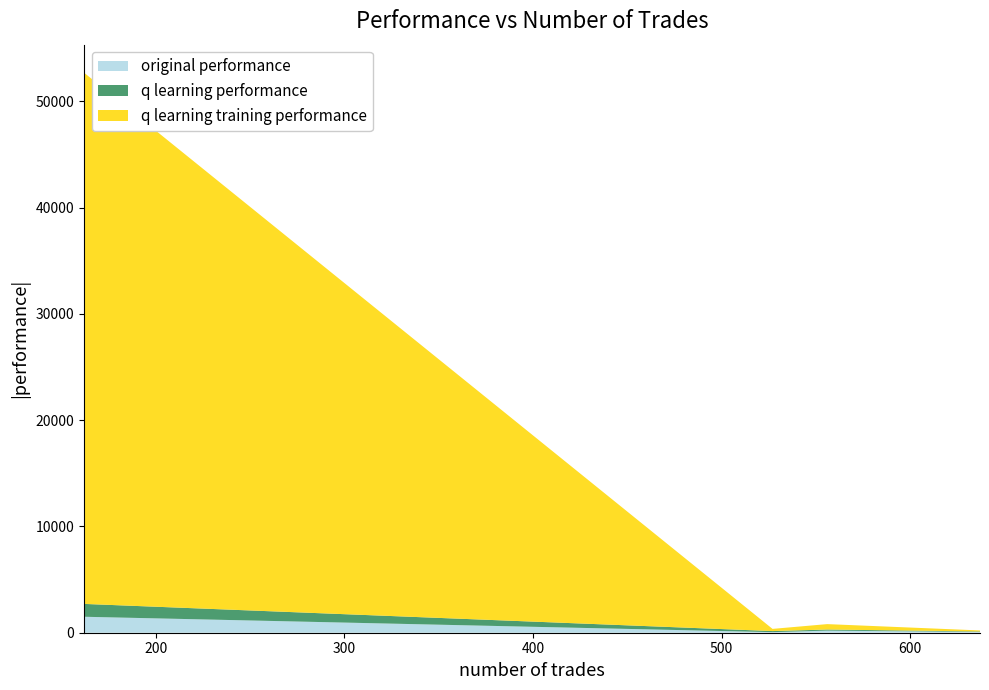

Does the chart have visible grid lines?

No